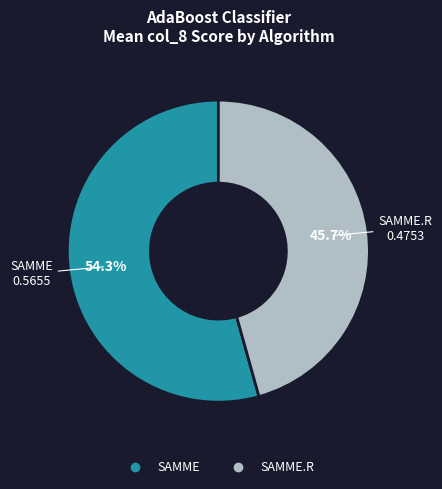

Is there any slice that represents more than half of the pie?

Yes